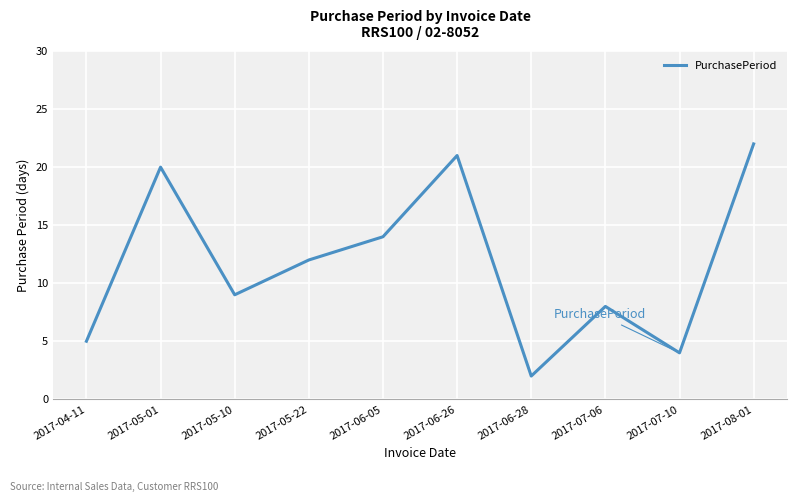

Between 2017-05-22 and 2017-07-10, which is larger?

2017-05-22